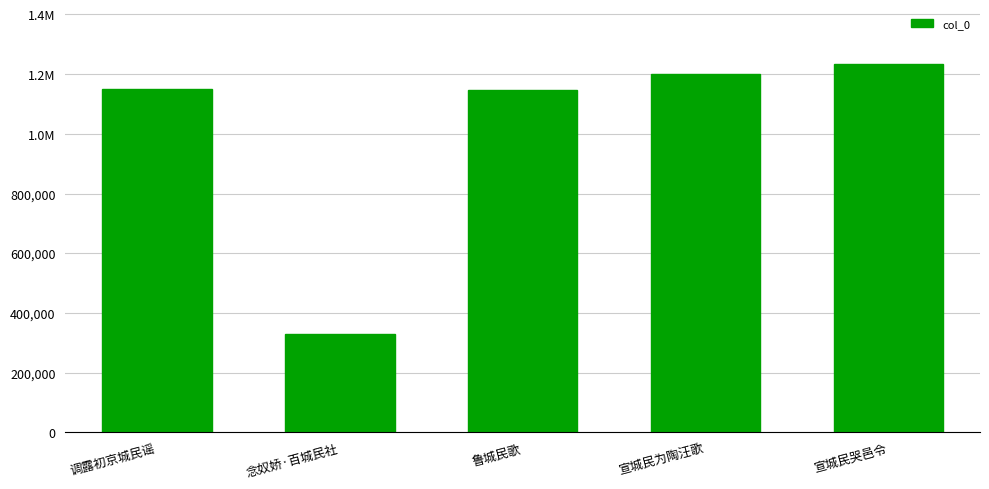

What is the difference between the maximum and minimum values?

904591